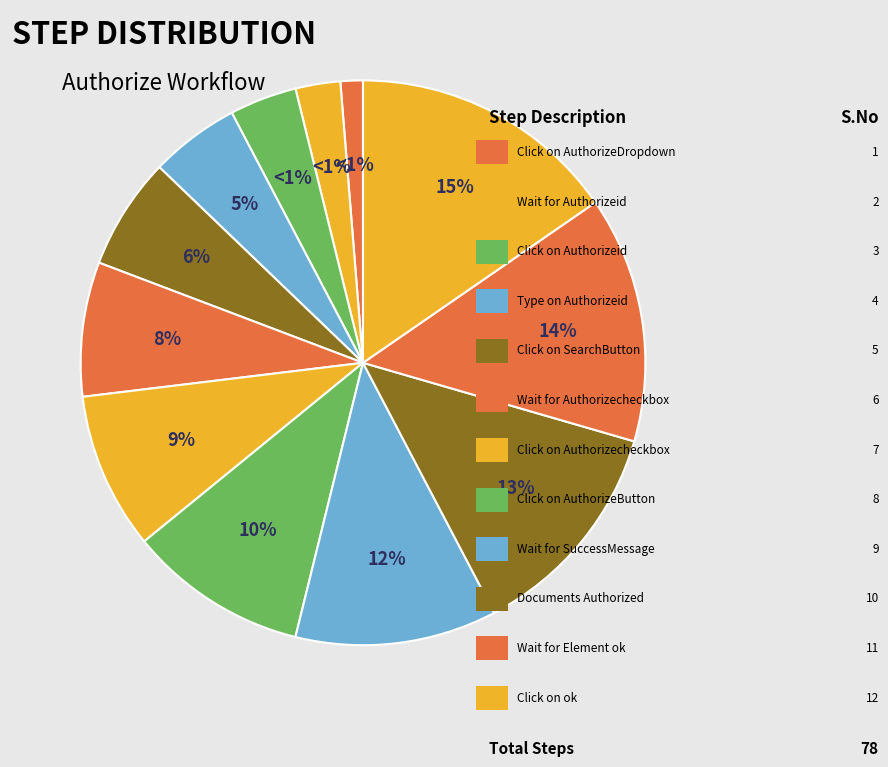

Is it true that Click on Authorizecheckbox is 15% of the pie?

False